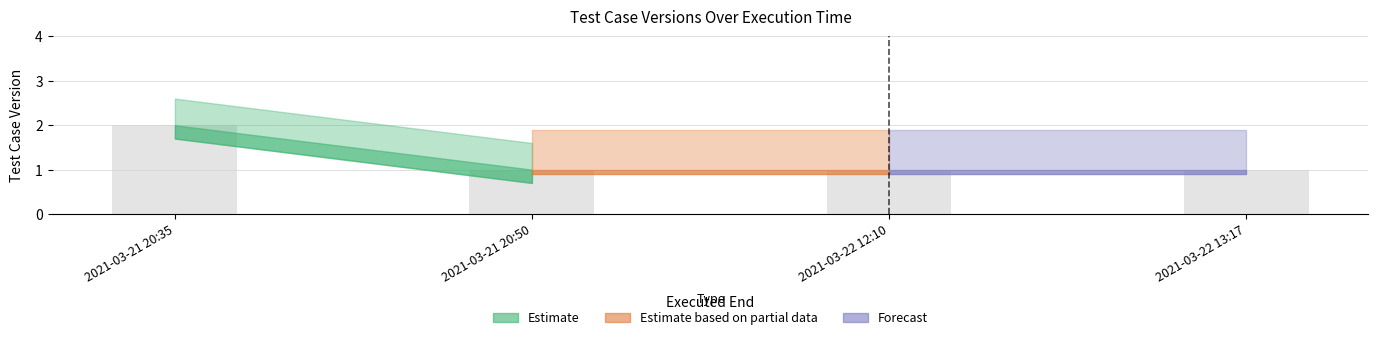

How many categories are shown in the chart?

4